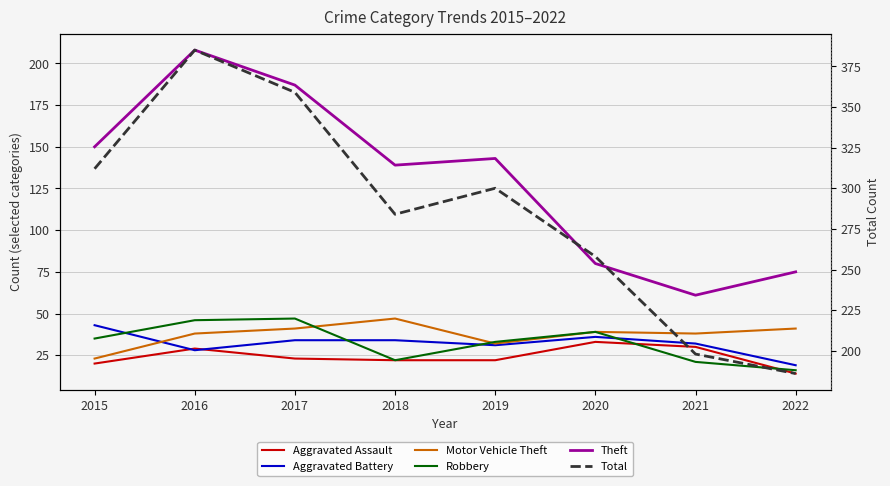

At which category is the sum across all series the highest?

2016